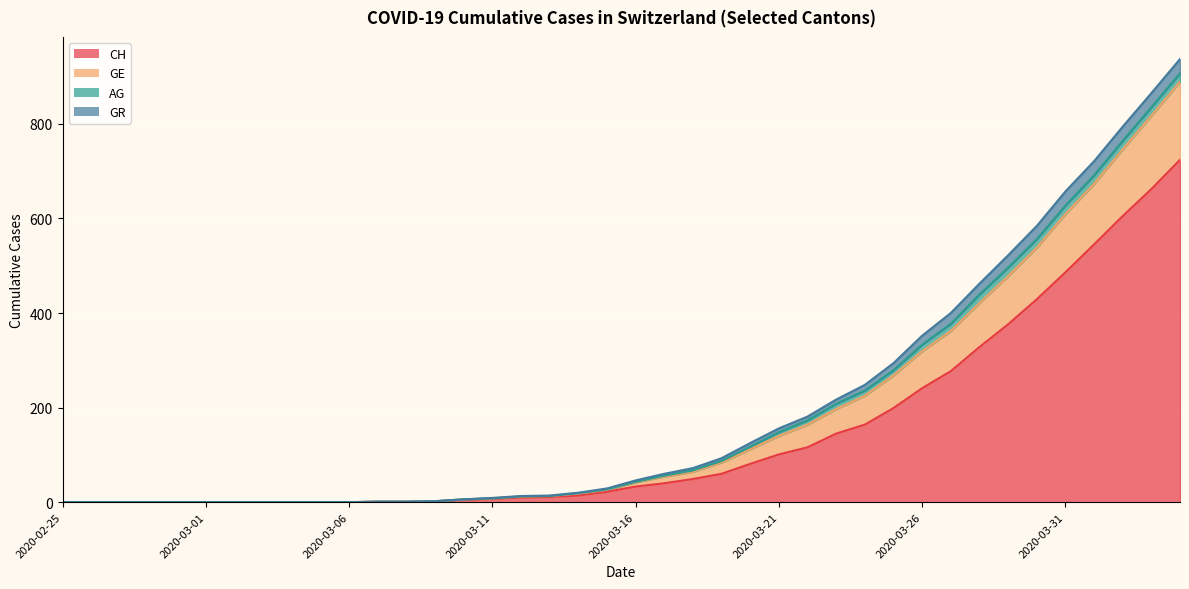

True or false: CH has a value of 724 at 2020-04-04.

True